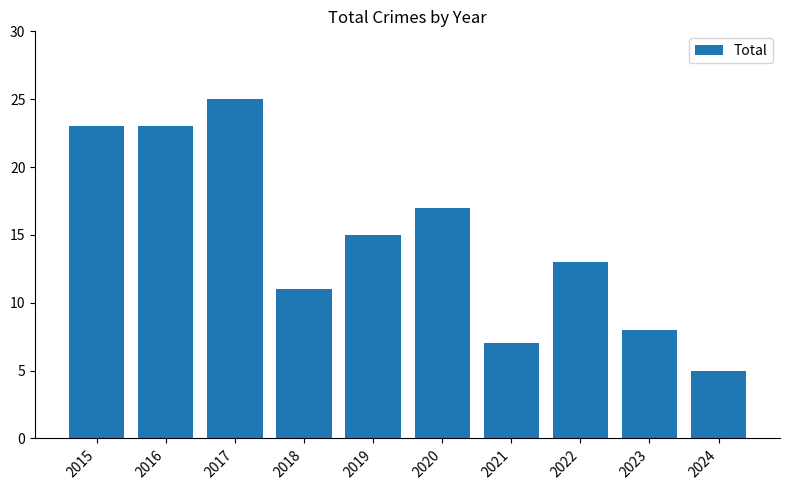

What is the average value?

15